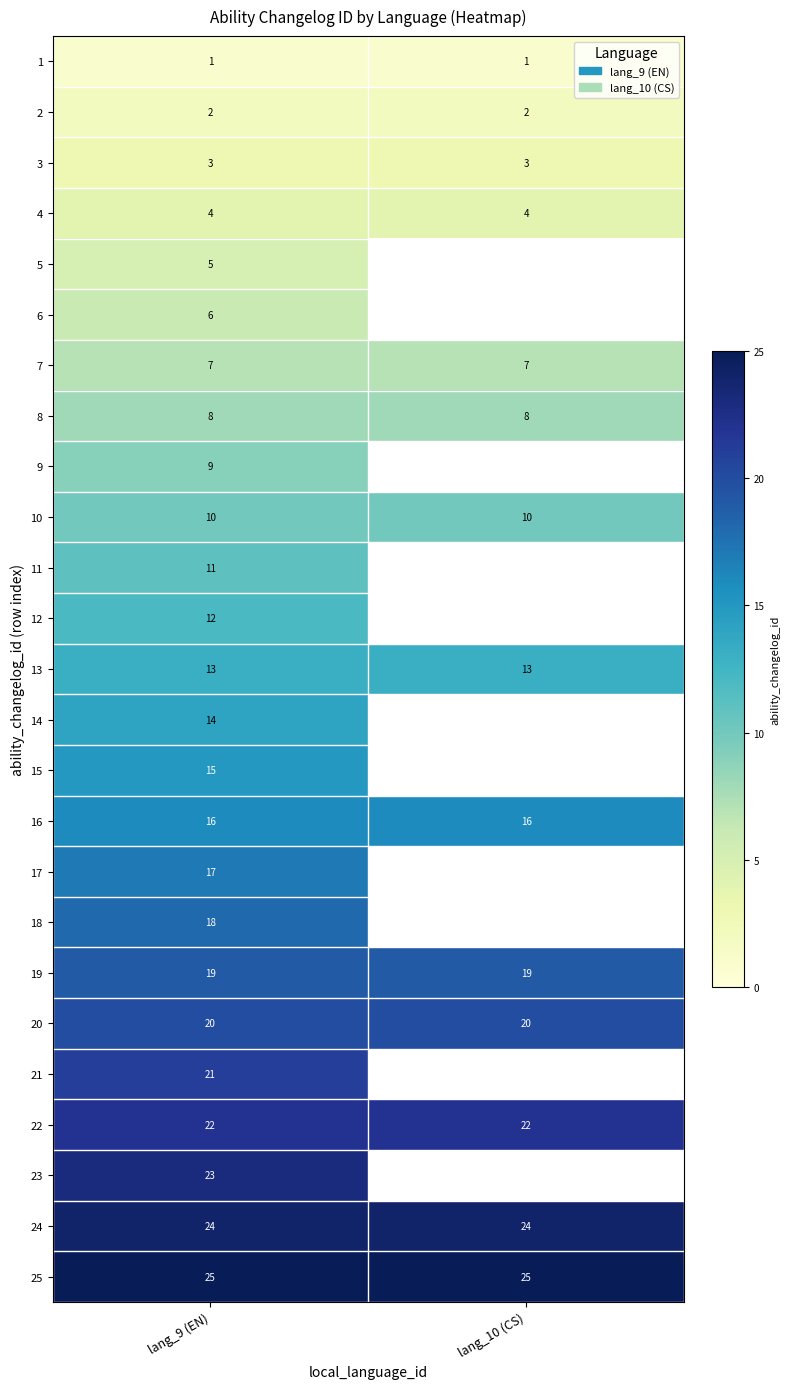

What is the spread (max minus min) of values at lang_9 (EN)?

24